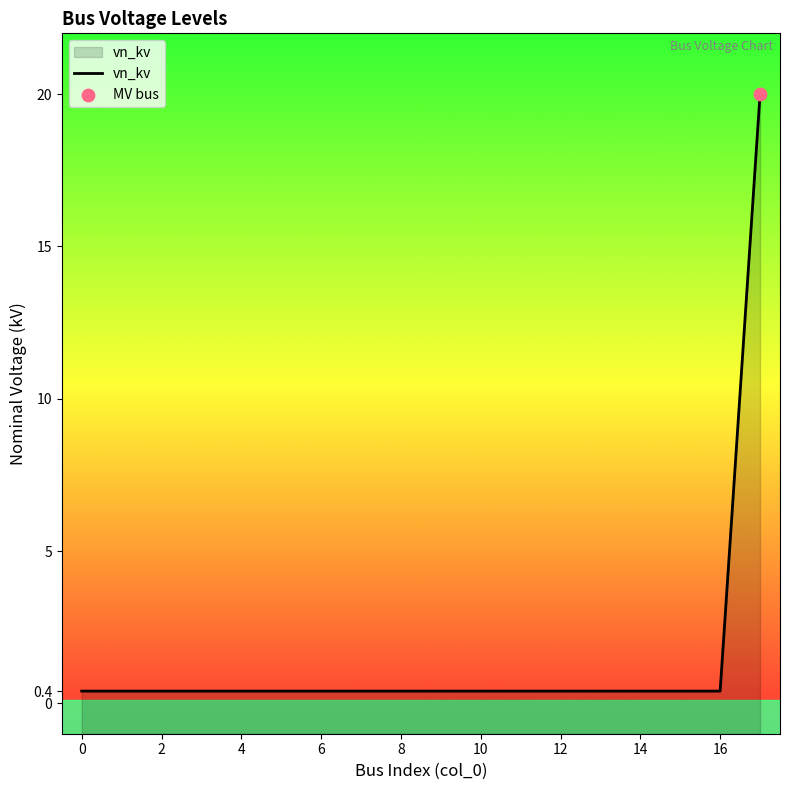

Between 15 and 17, which is larger?

17